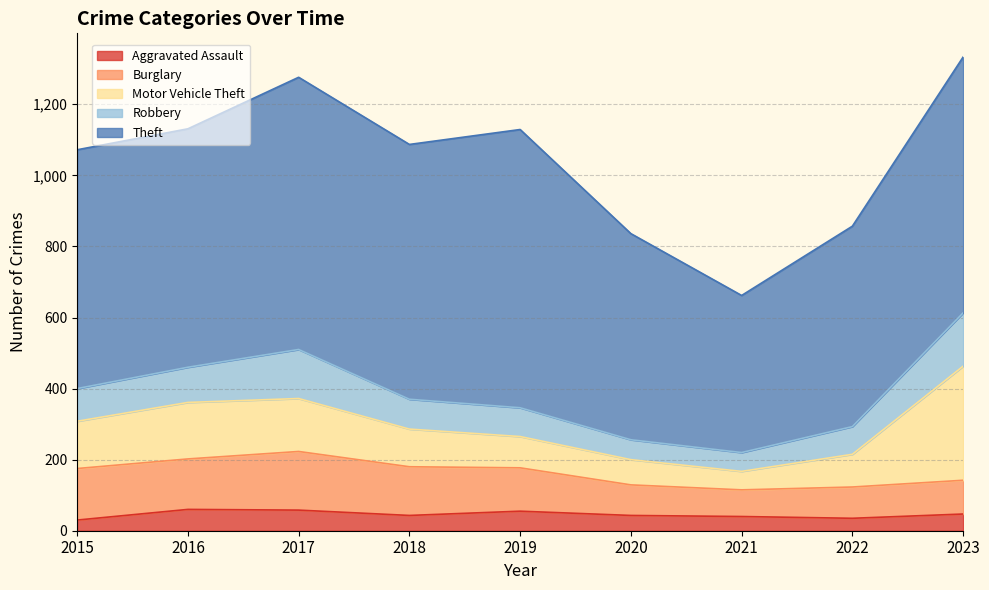

Which series changed the most between 2016 and 2020?

Theft